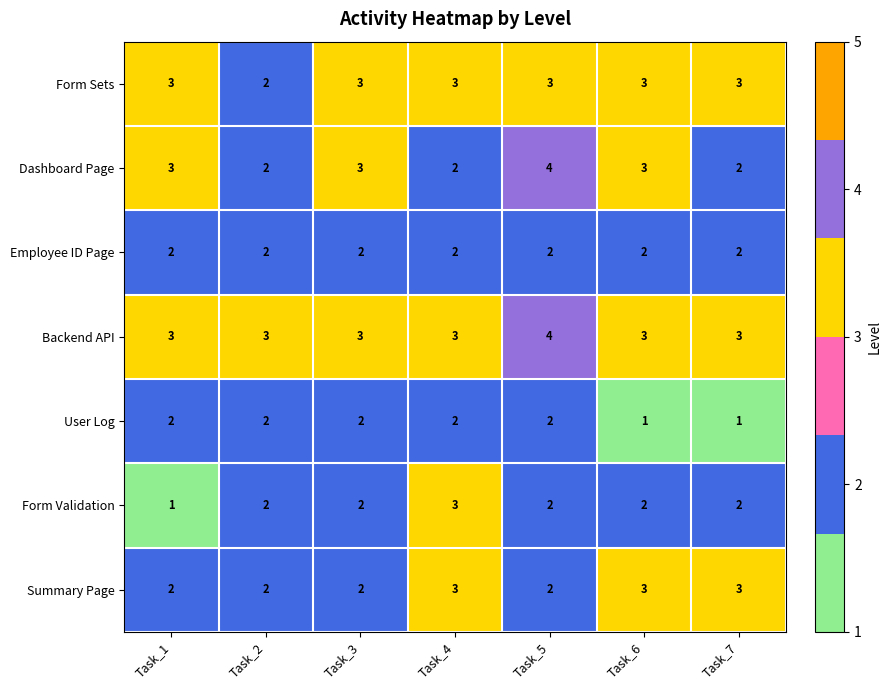

Read the Backend API value at Task_3.

3